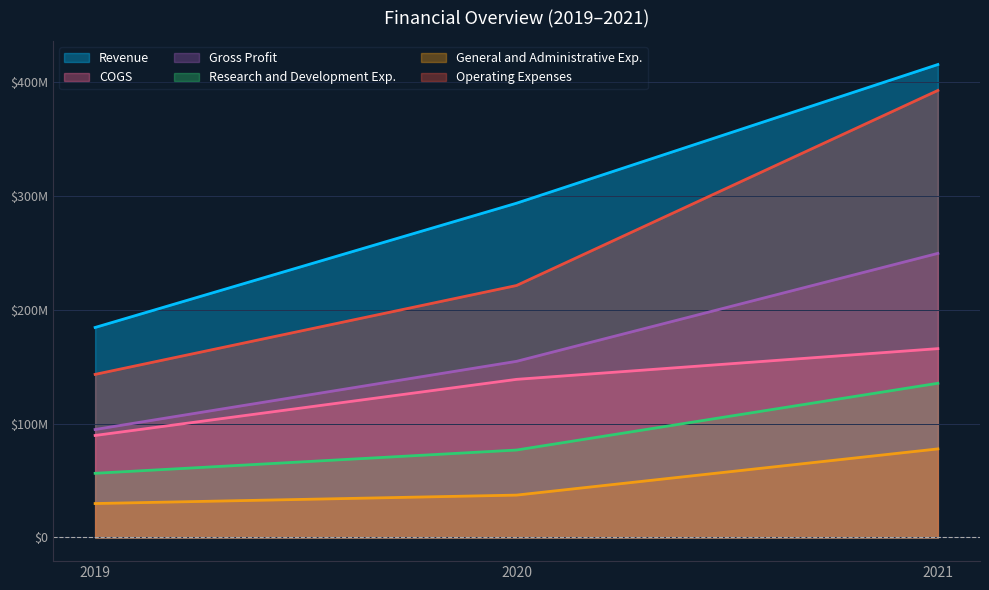

How many Revenue values are between 184411000 and 415287000?

3